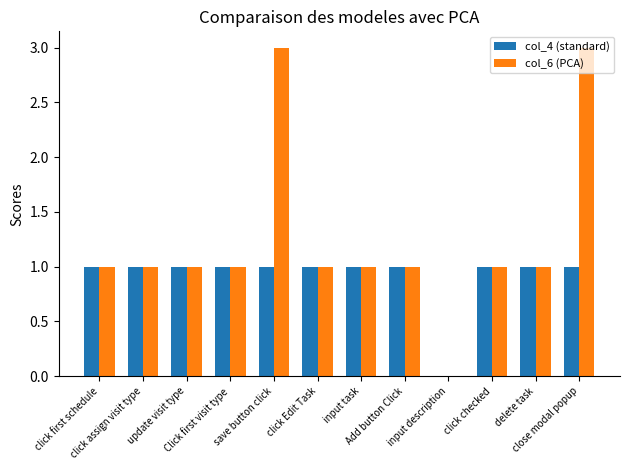

What is the sum of all col_4 (standard) values?

11